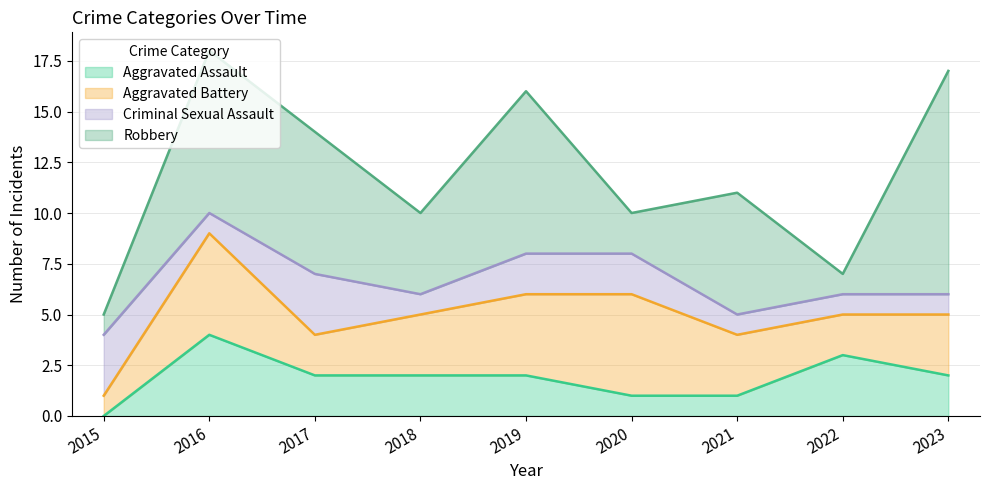

How many lines are shown in the chart?

4